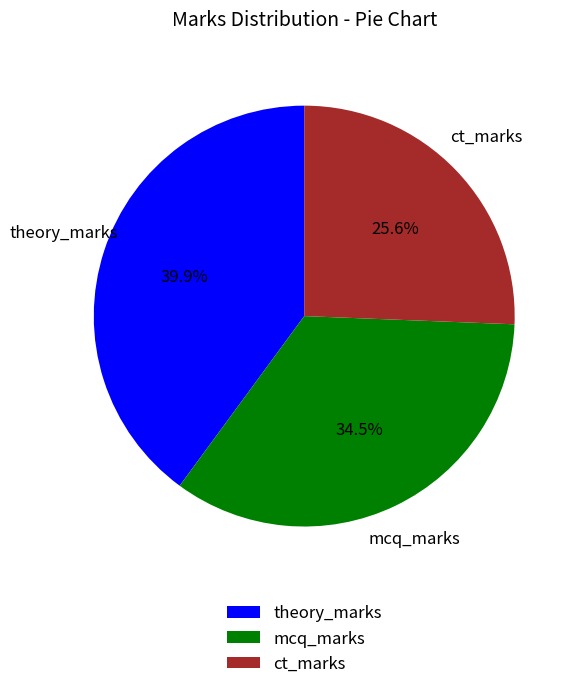

How many segments does this pie chart have?

3